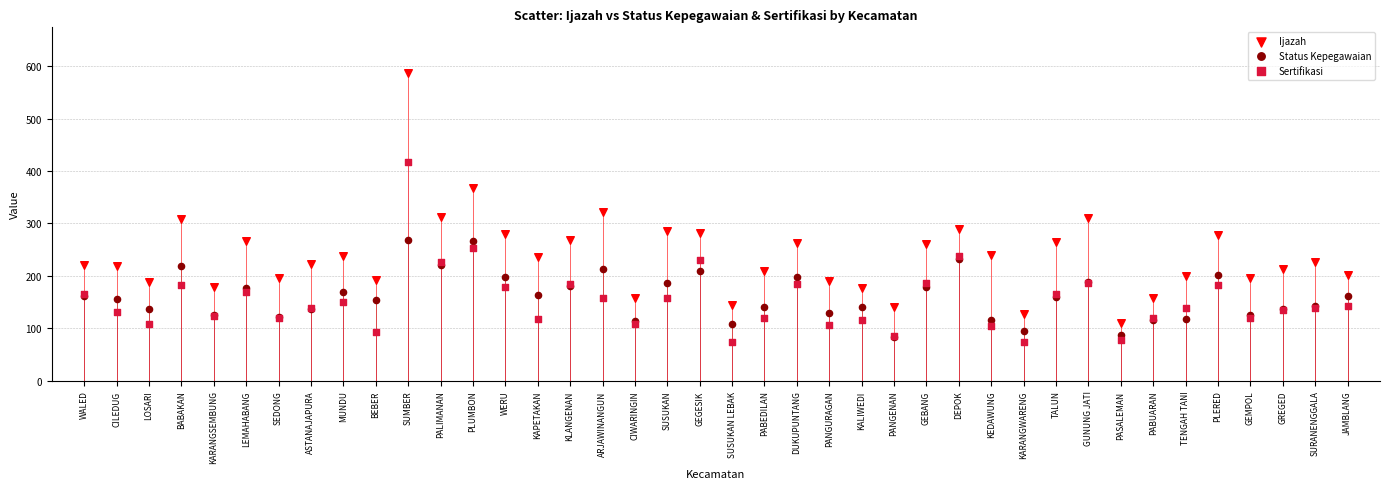

Which series contains the highest Y value?

Ijazah